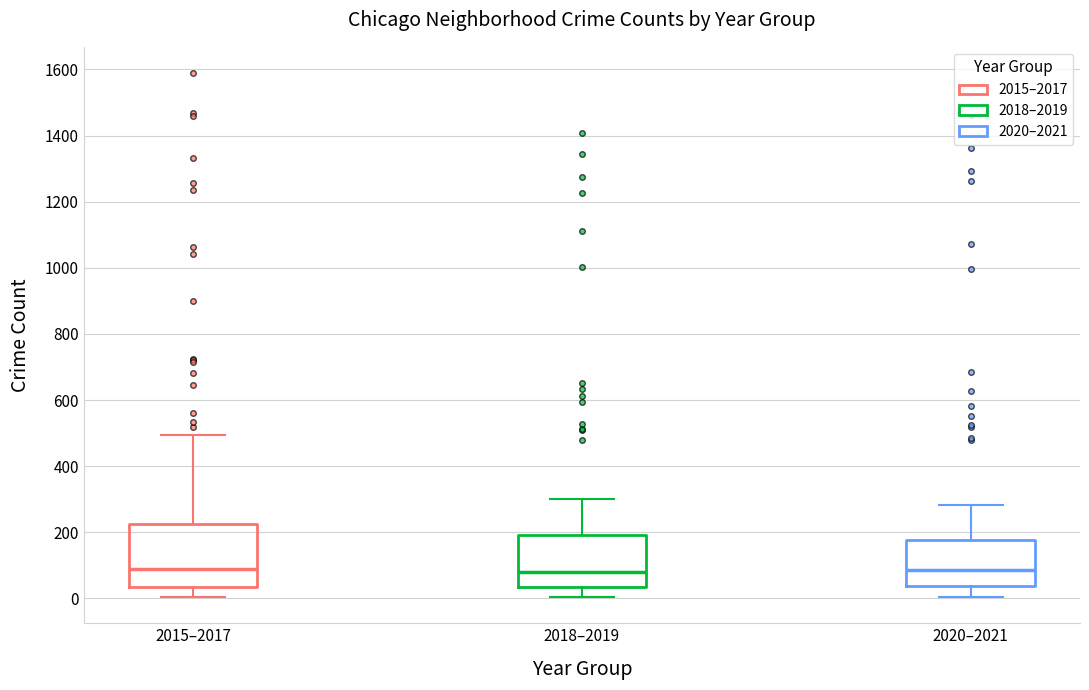

Where does the lower whisker of the box for 2018–2019 end on the y-axis? The values are not printed on the chart, so give them approximately, as read against the axis.

0